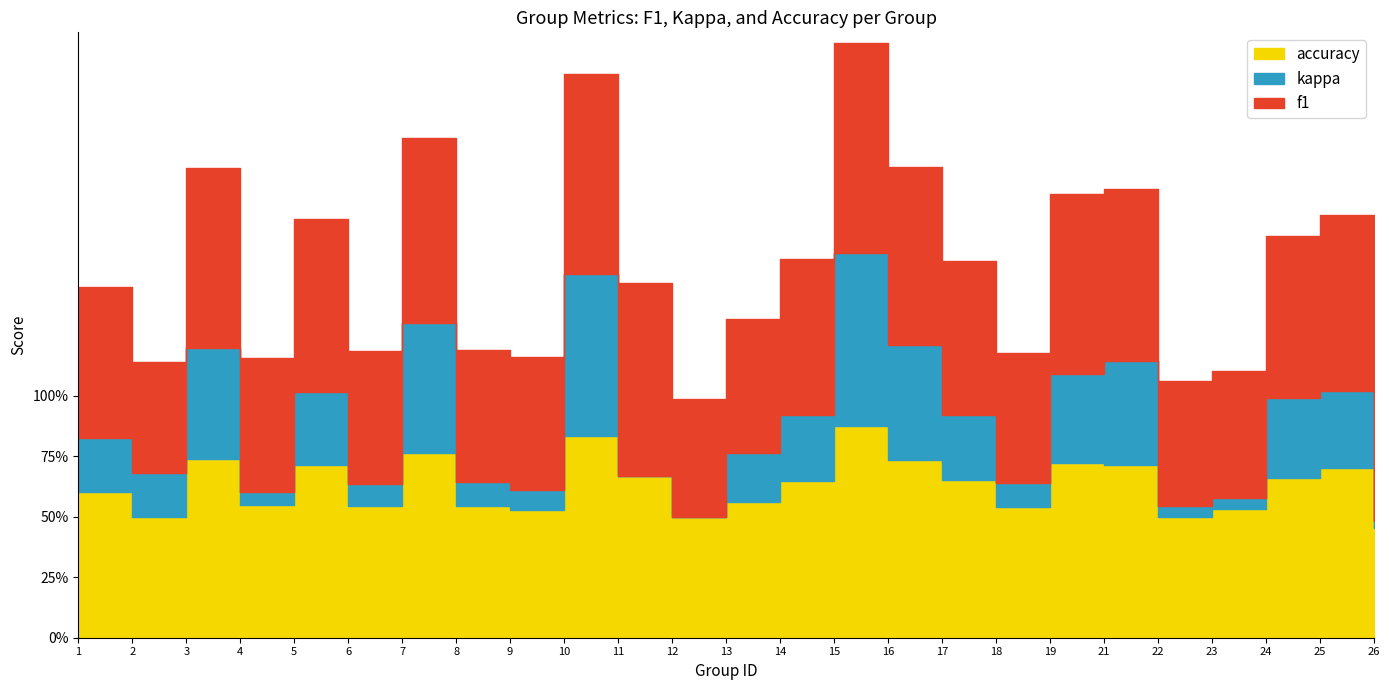

Rank the series at 25 from highest to lowest value.

f1, accuracy, kappa